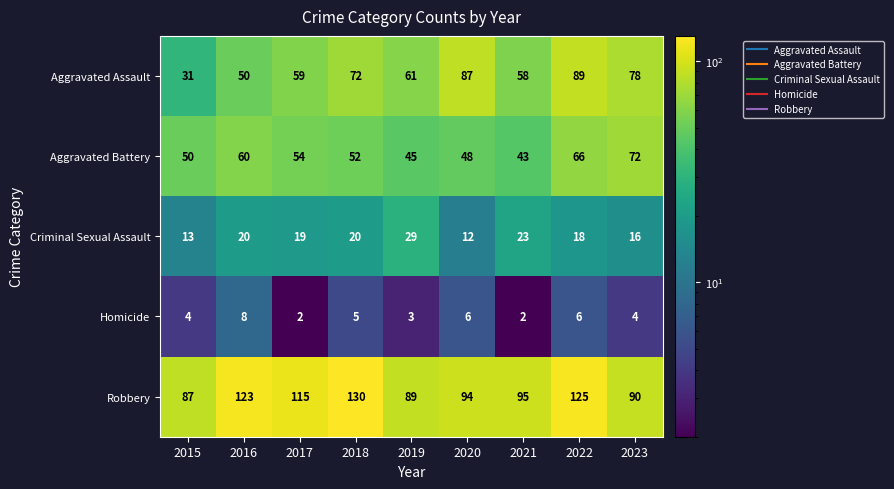

The Criminal Sexual Assault series shows 16 at 2023. True or false?

True